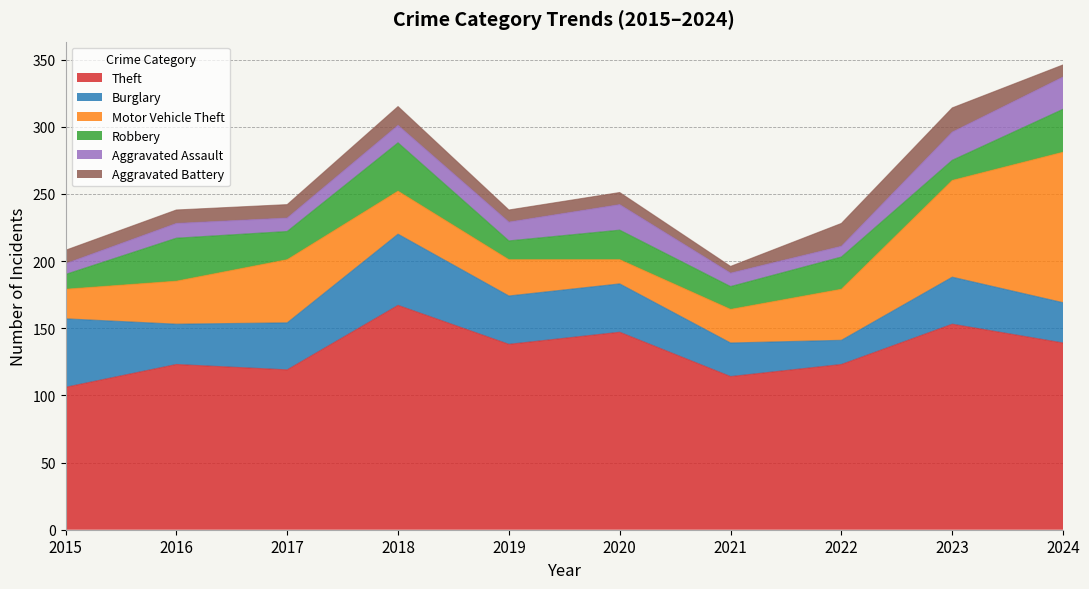

Which series has the widest spread of values?

Motor Vehicle Theft